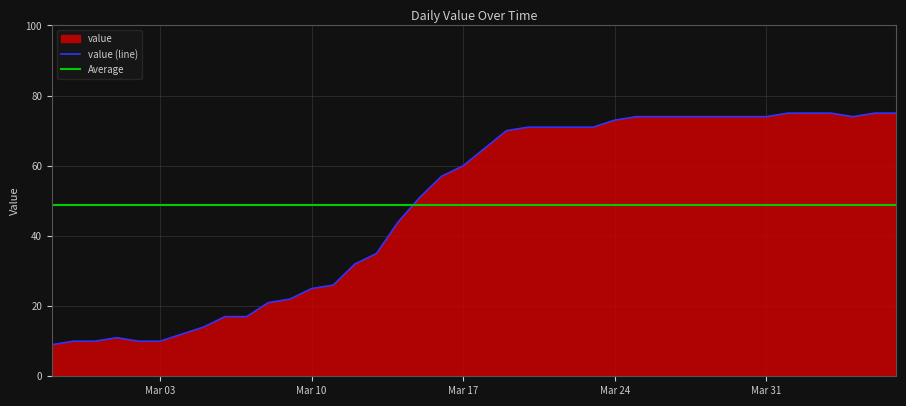

What is the lowest value of the value (line) series?

9